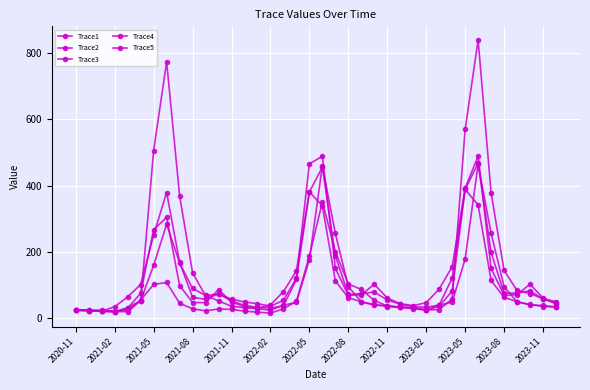

After their last crossing, which series has the higher values: Trace3 or Trace2?

Trace2